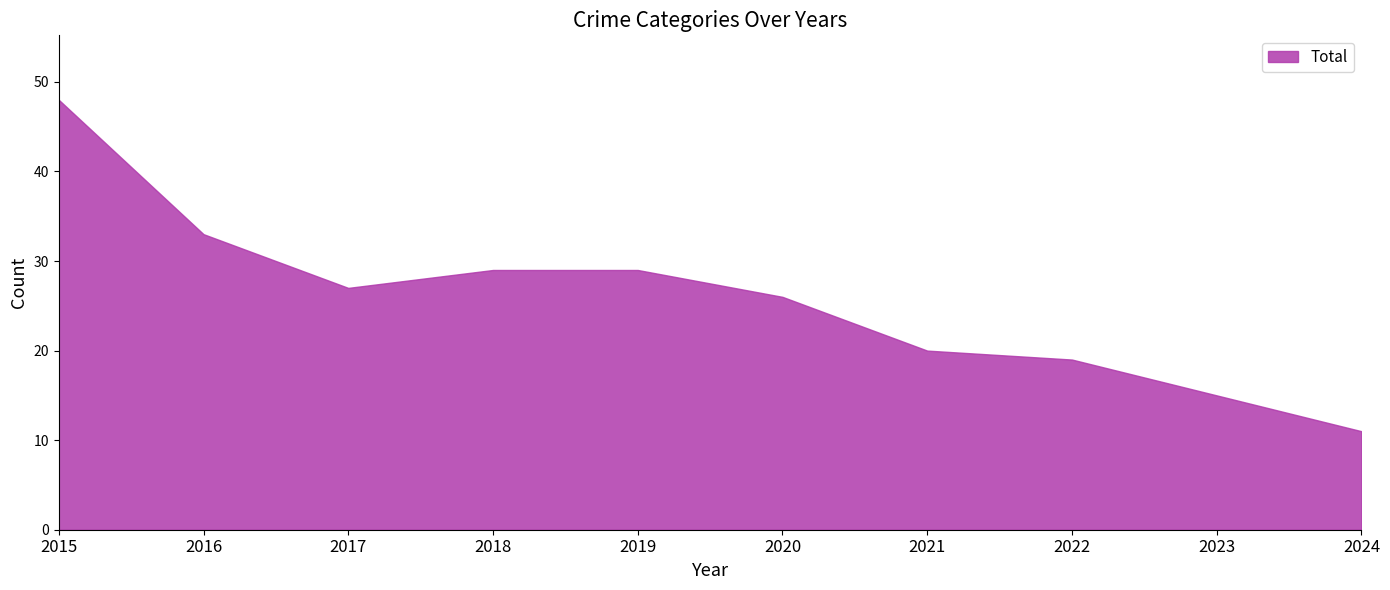

The chart shows a value of 11 at 2024. True or false?

True